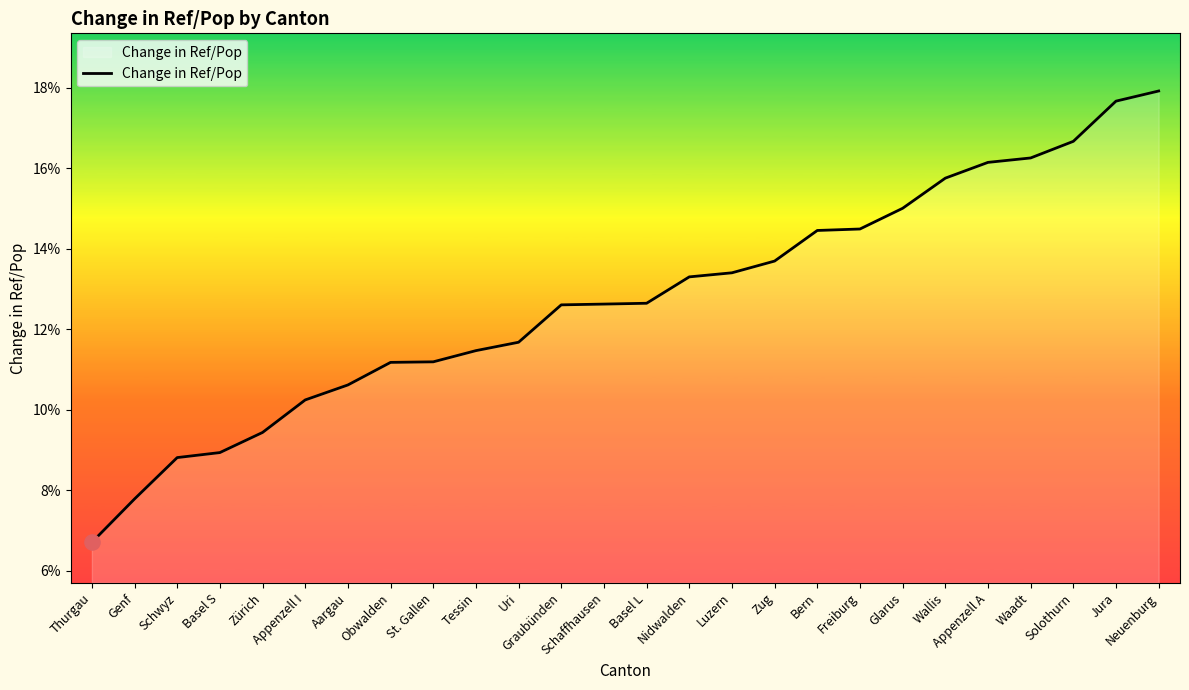

Which has a higher value, Schaffhausen or Freiburg?

Freiburg